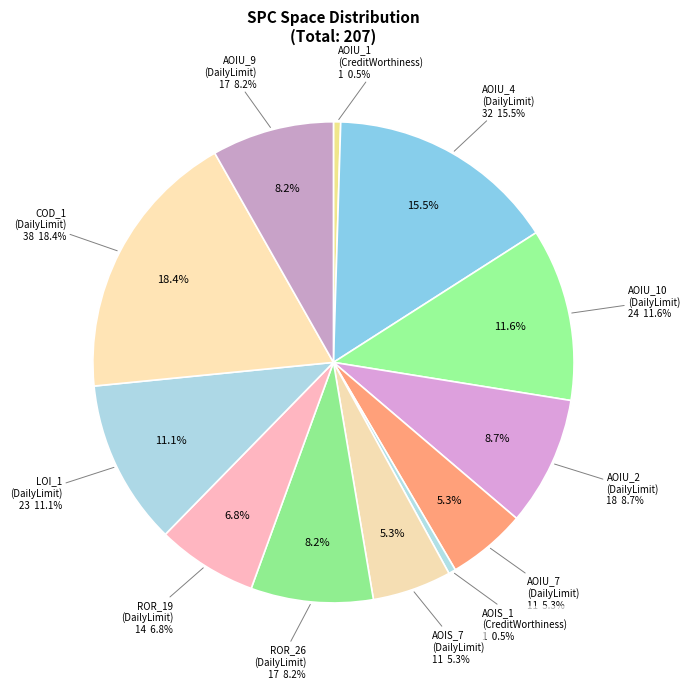

Count the number of slices in the pie.

12